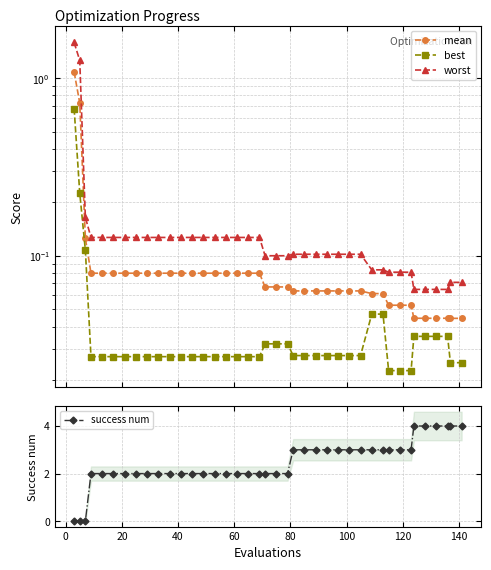

List the series in order of their peak value, highest first.

success num, worst, mean, best